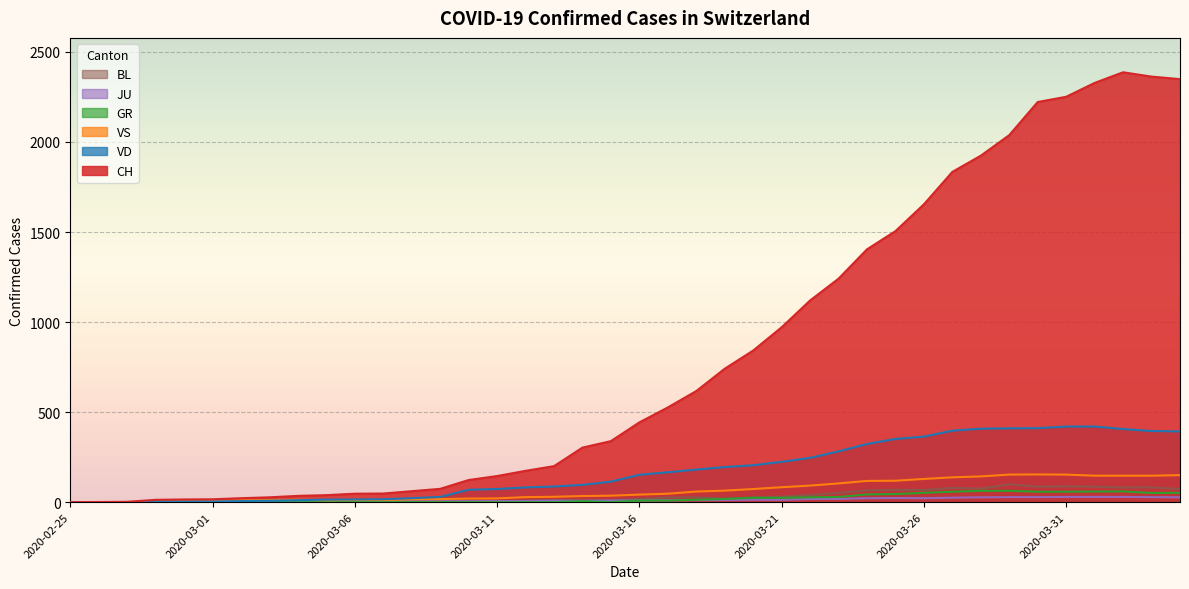

Count the number of categories in the chart.

40